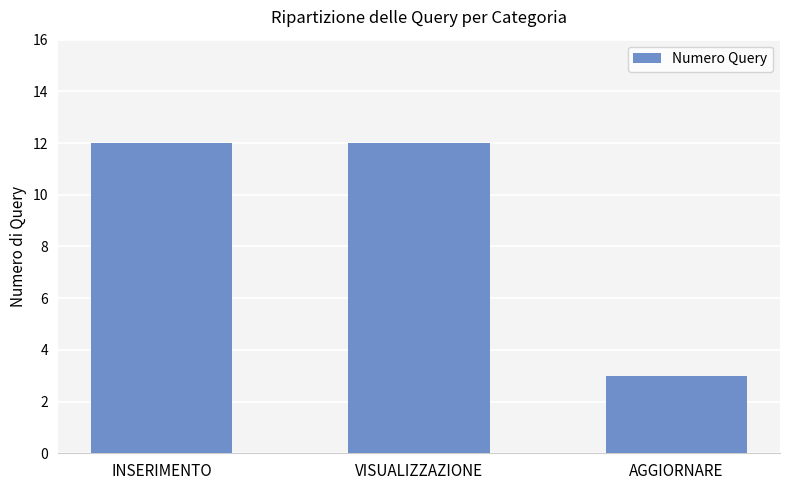

What is the sum of all values?

27